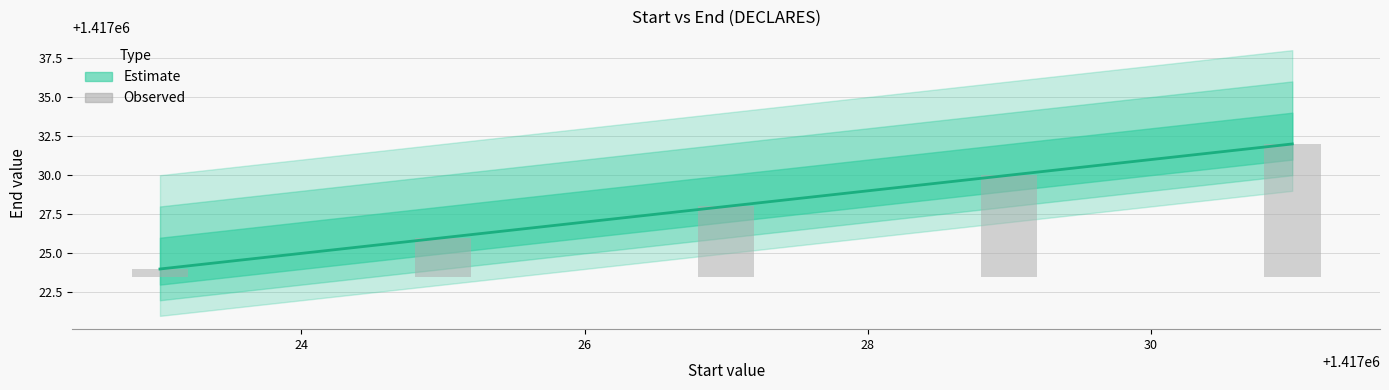

At 26, list the series in order from largest to smallest.

Estimate, Observed